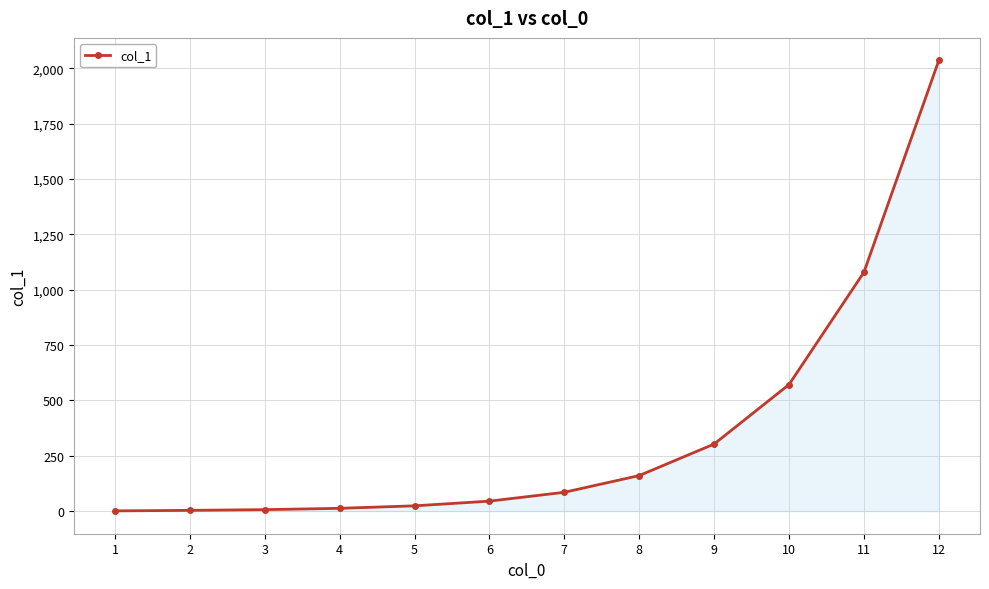

Approximately how many times larger is the value at 7 compared to 9?

0.3